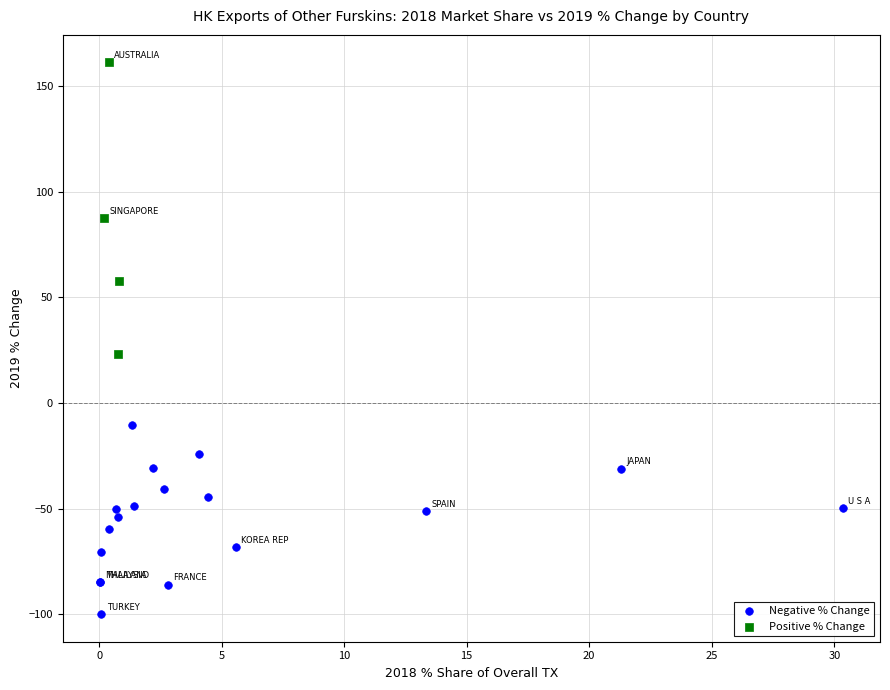

Which series contains the highest Y value?

Positive % Change